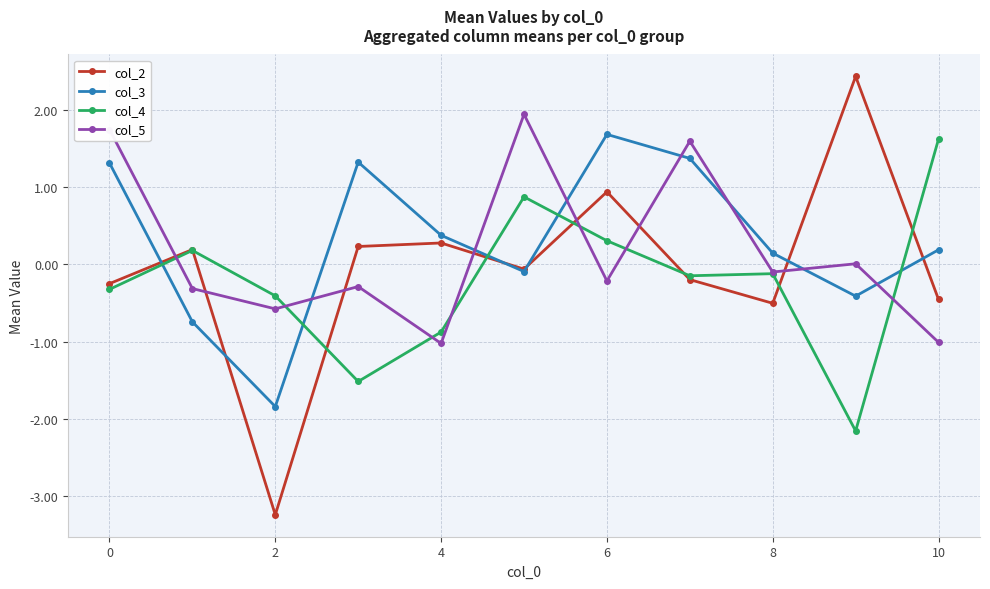

At how many categories does at least one series exceed -2?

11